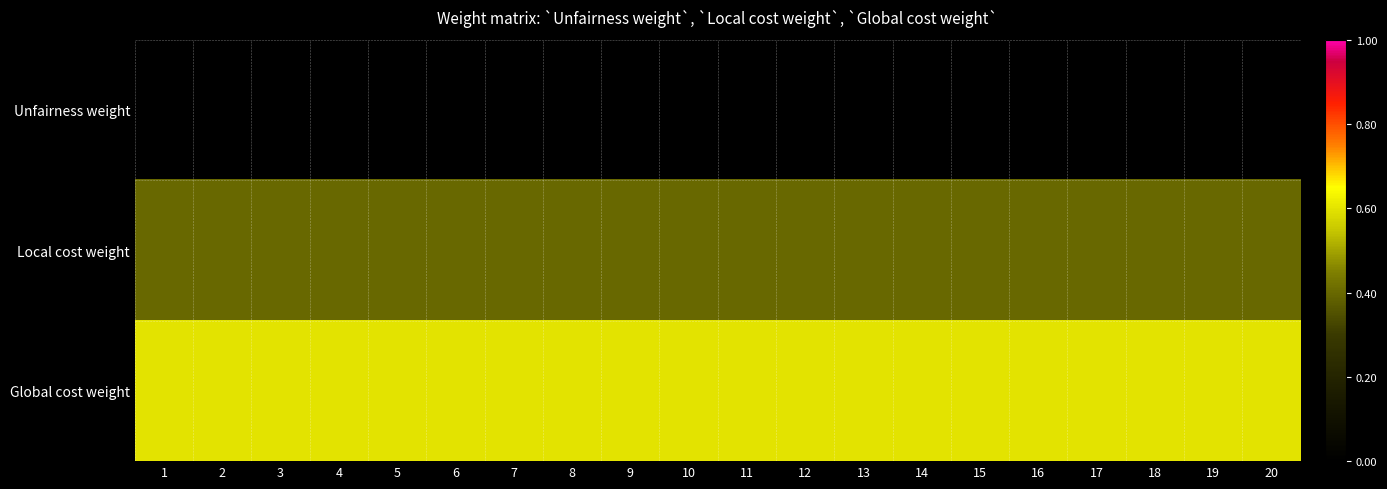

What is the total value across all series at 15?

1.0